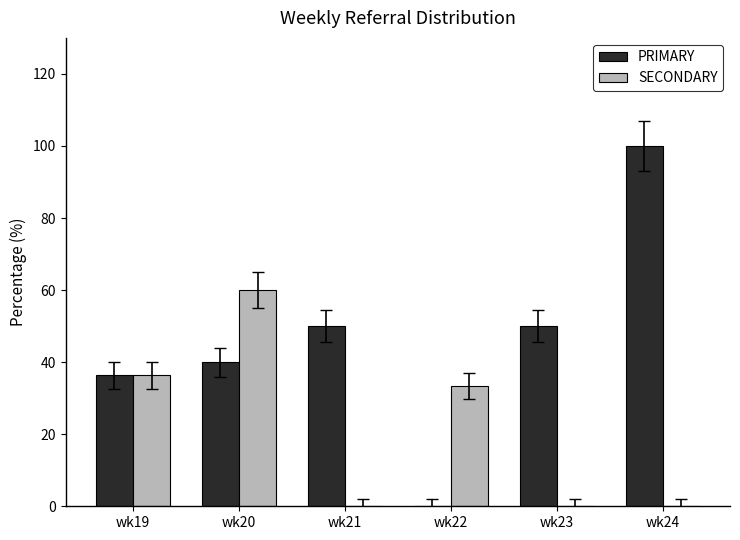

What is the maximum value shown in the chart?

100.0